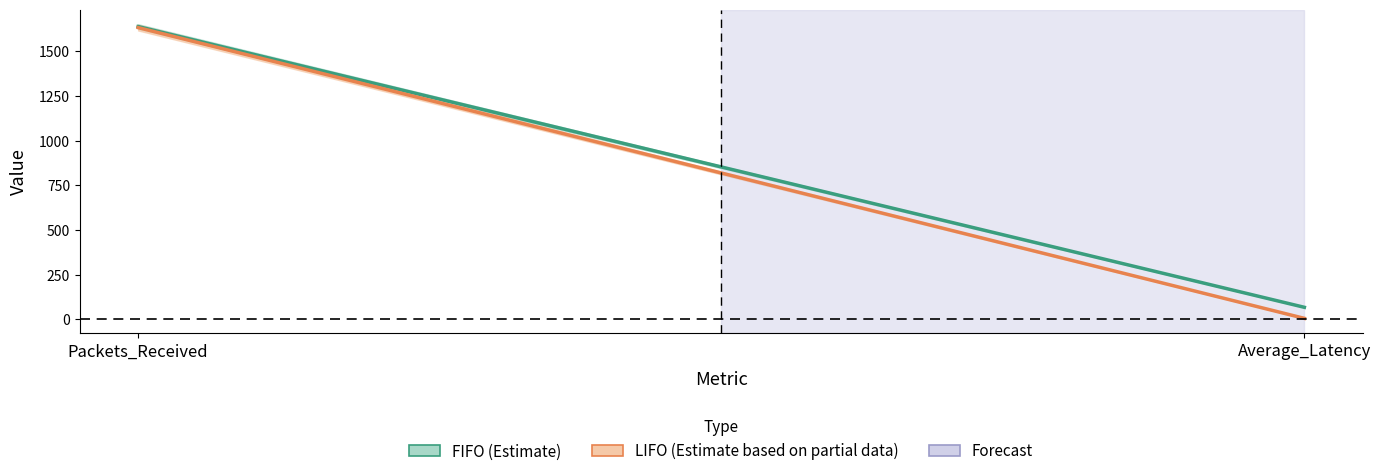

Rank the categories by LIFO_CONTINUOUS value from lowest to highest.

Average_Latency, Packets_Received